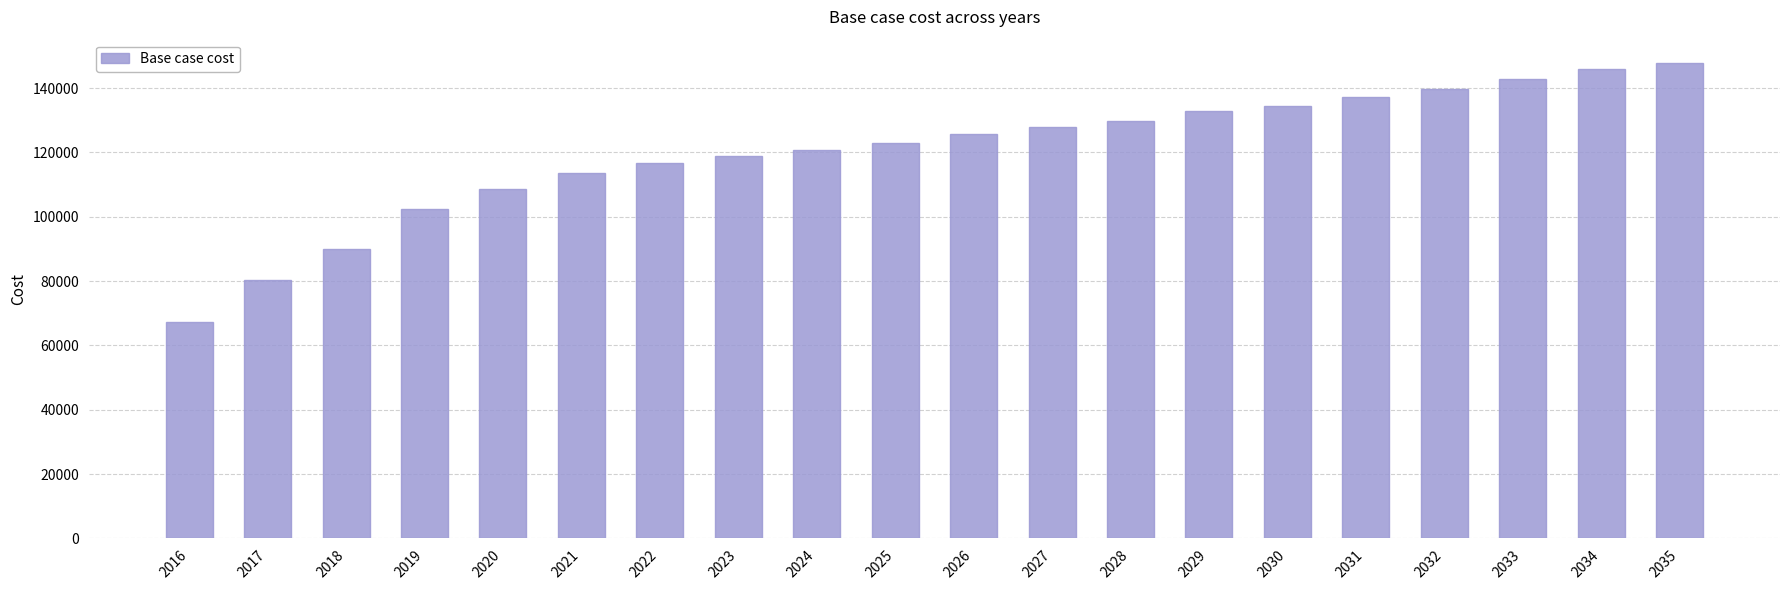

What is the difference between the second highest and minimum values?

78542.4